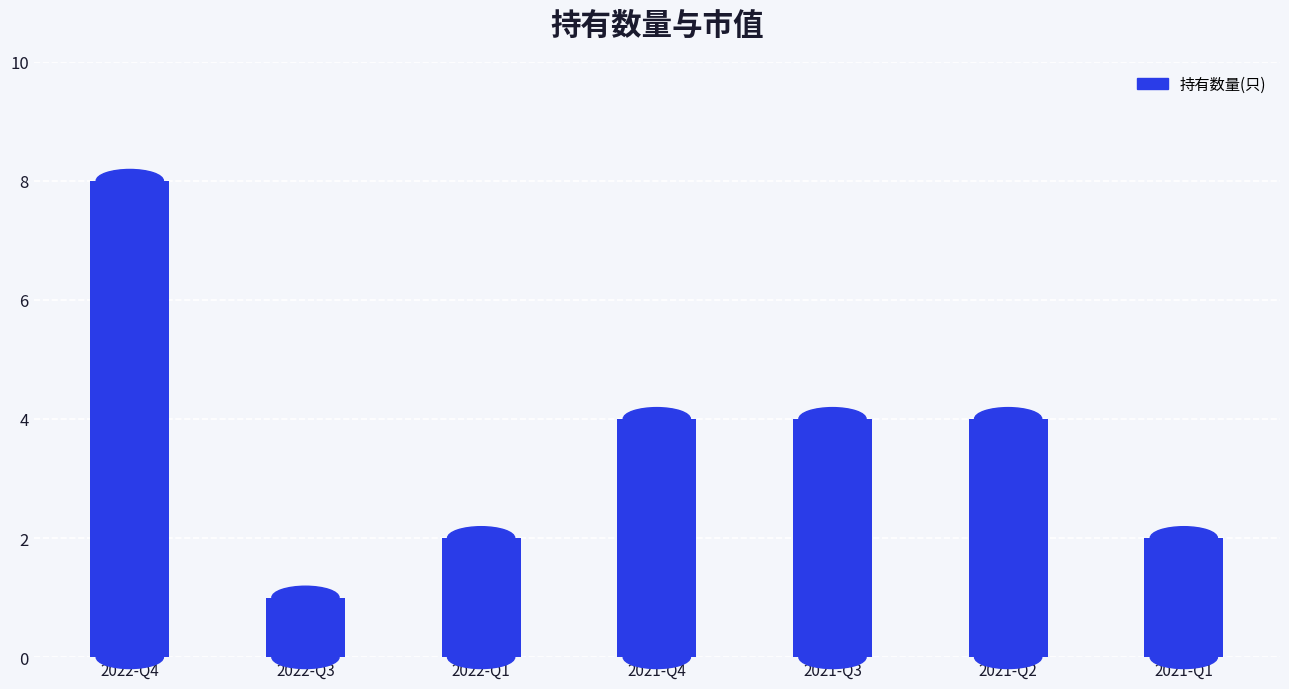

Which category has the lowest value across all series?

2022-Q3